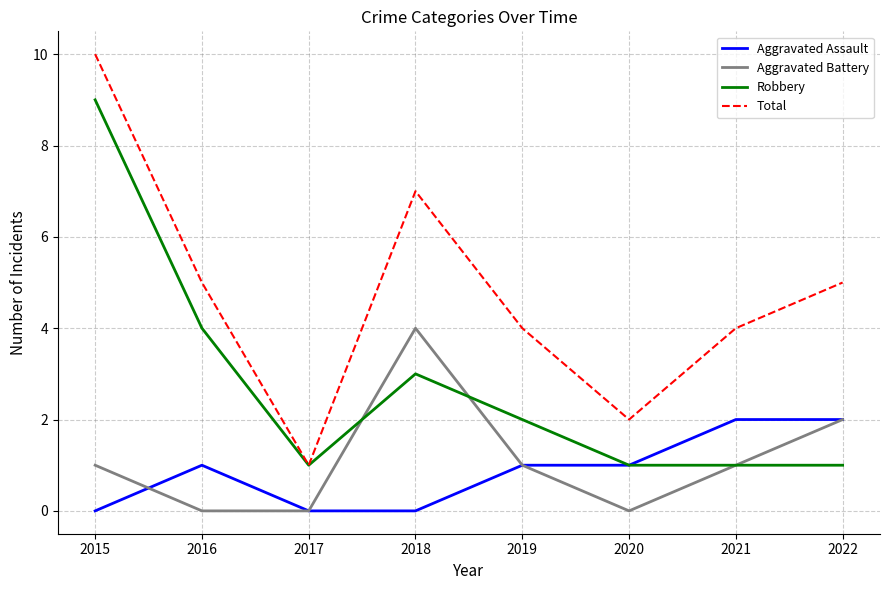

What are all the series names shown in the legend?

Aggravated Assault, Aggravated Battery, Robbery, Total